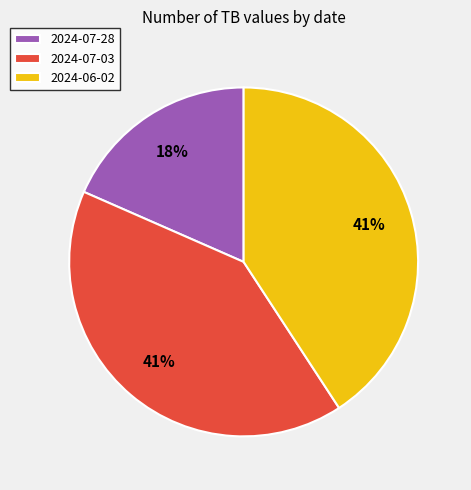

Count the number of slices in the pie.

3